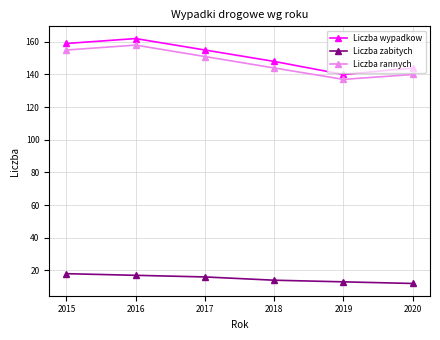

How many values in the Liczba zabitych series are below 16?

3